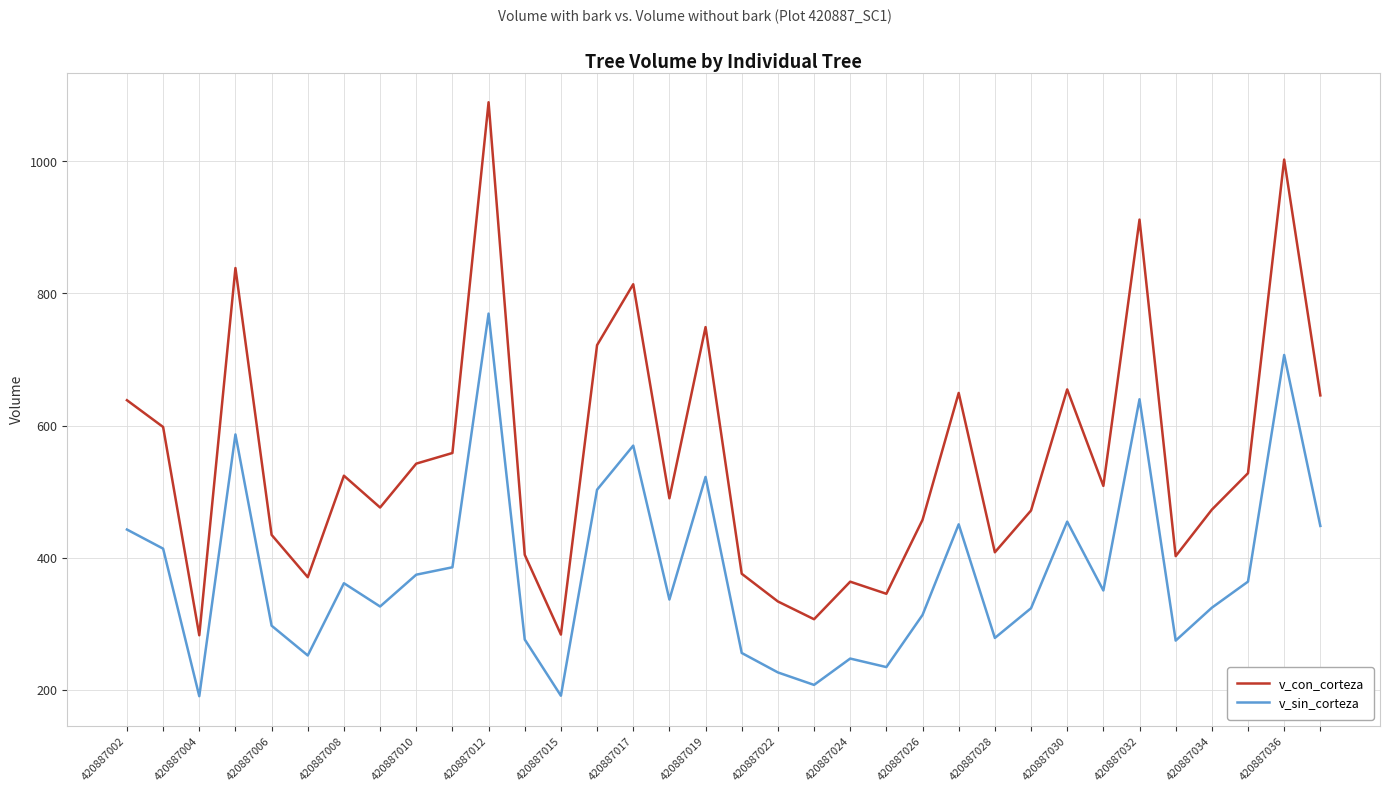

What is the highest value of the v_con_corteza series?

1089.4